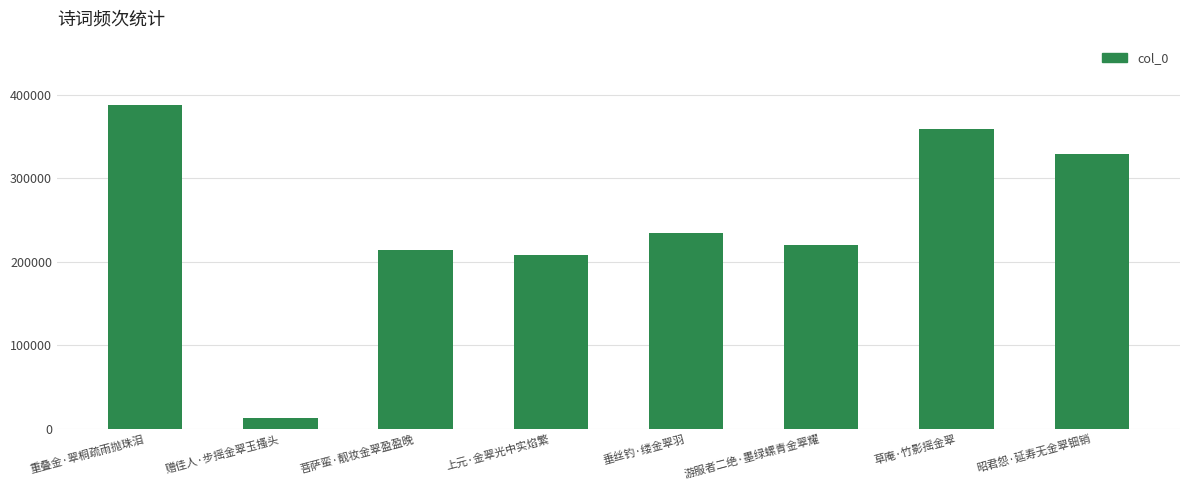

Rank the categories by value from lowest to highest.

赠佳人·步摇金翠玉搔头, 上元·金翠光中实焰繁, 菩萨蛮·靓妆金翠盈盈晚, 游服者二绝·墨绿螺青金翠耀, 垂丝钓·缕金翠羽, 昭君怨·延寿无金翠钿销, 草庵·竹影摇金翠, 重叠金·翠桐疏雨抛珠泪